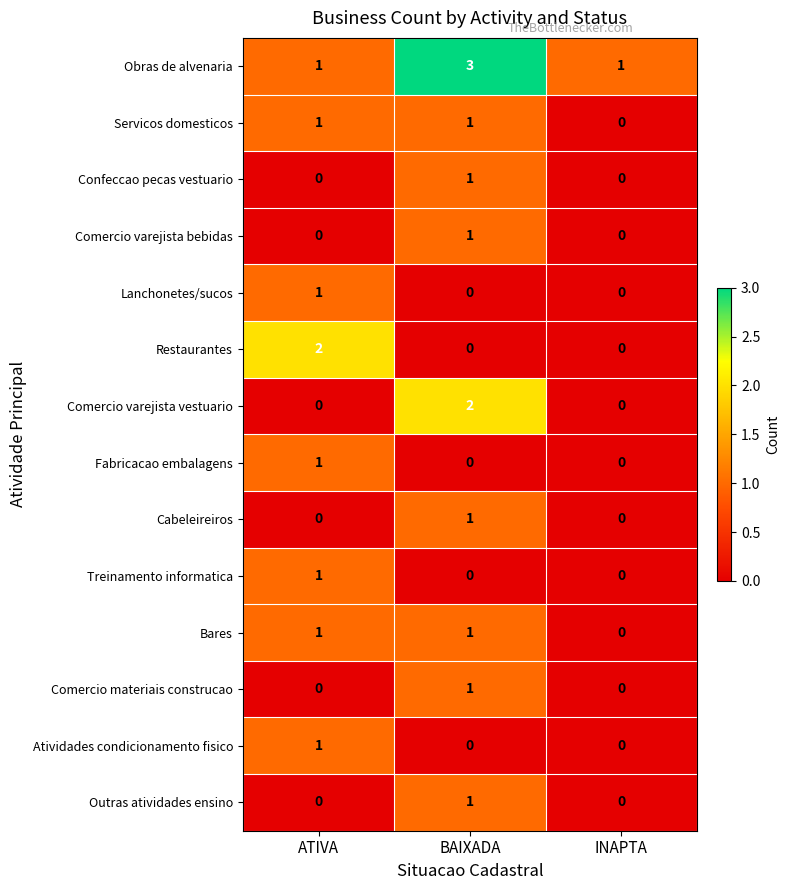

Is the value of Treinamento informatica at BAIXADA greater than the value of Restaurantes at ATIVA?

No